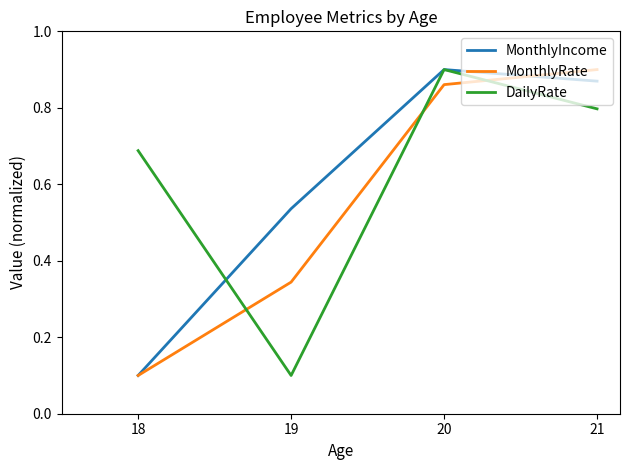

Is the value of MonthlyRate at 18 greater than the value of DailyRate at 20?

No